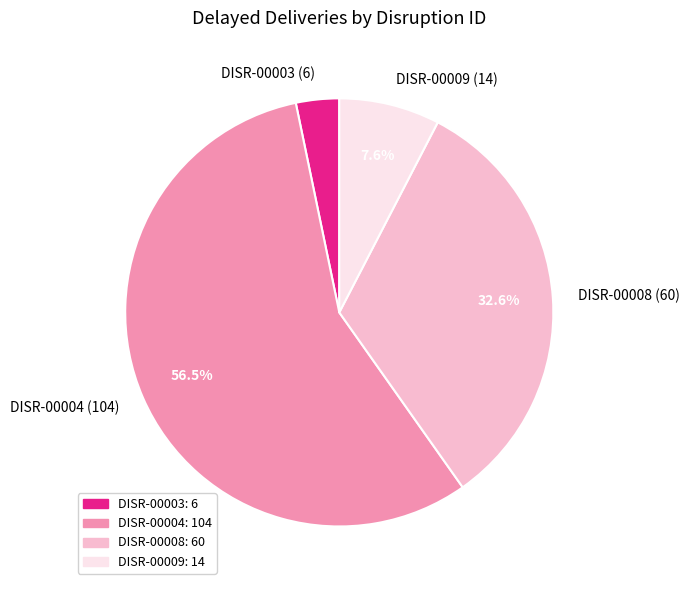

How many slices are in this pie chart?

4